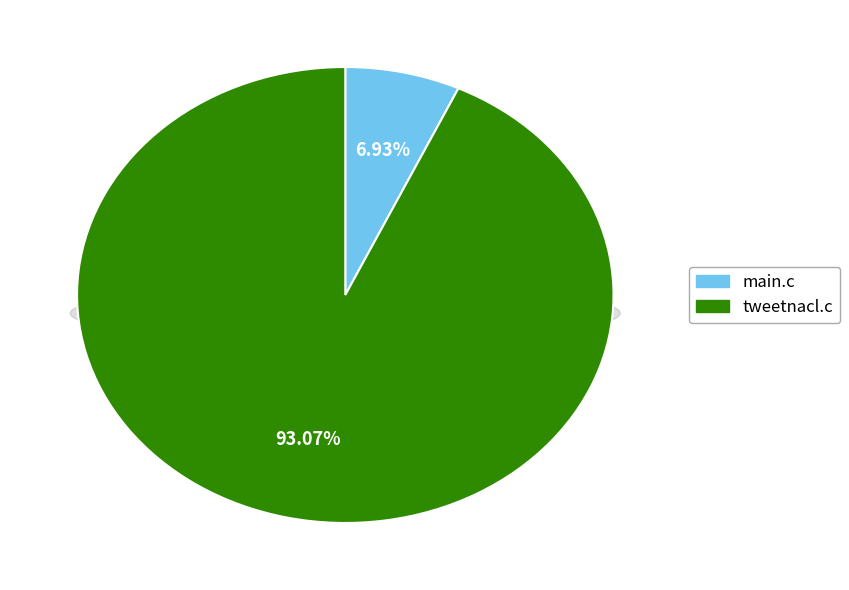

Combined, do tweetnacl.c and main.c account for over 50%?

Yes